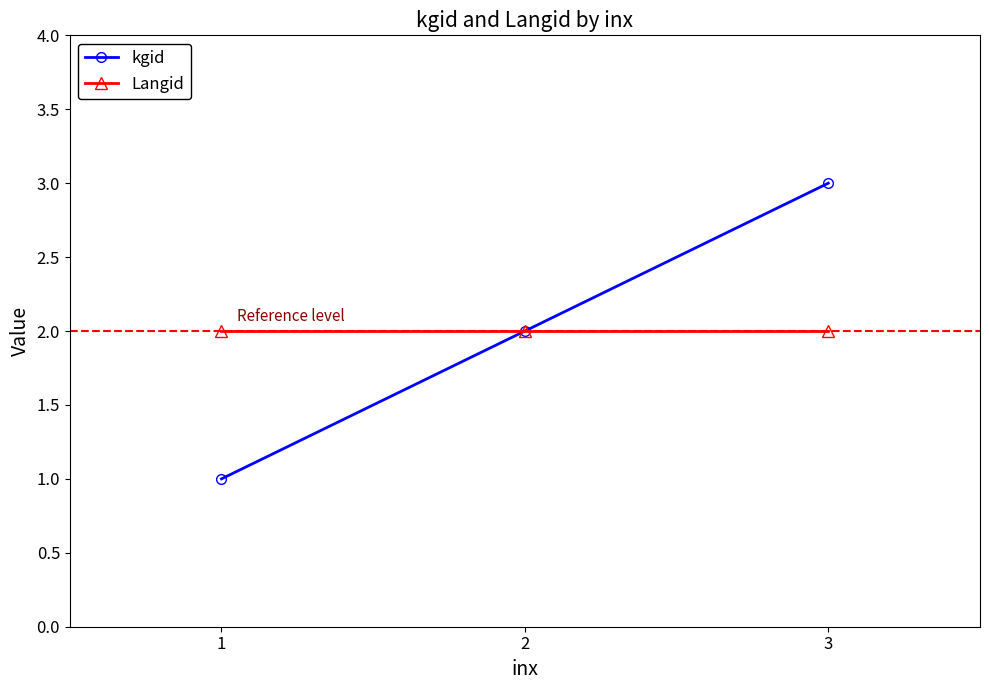

The value of kgid at 2 is 3. True or false?

False